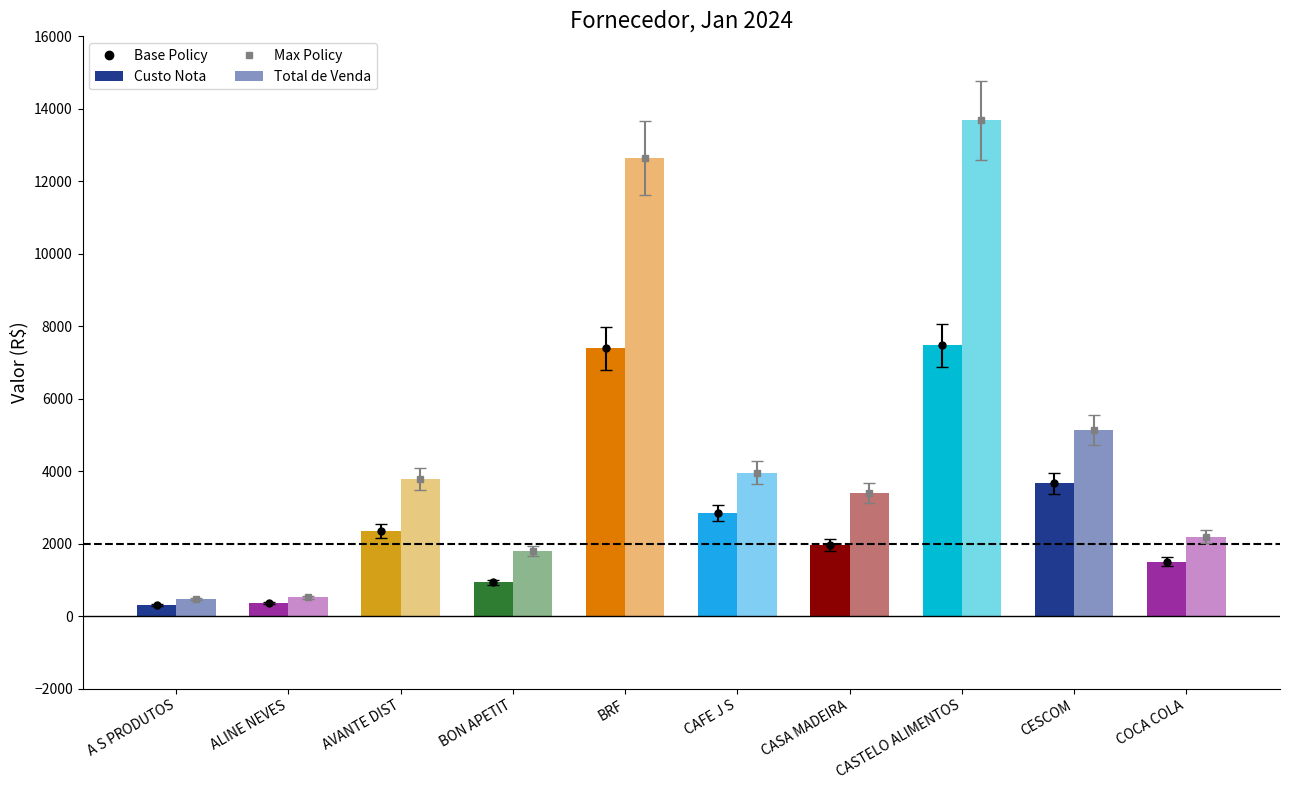

Where is Custo Nota nearest to the value 3895?

CESCOM